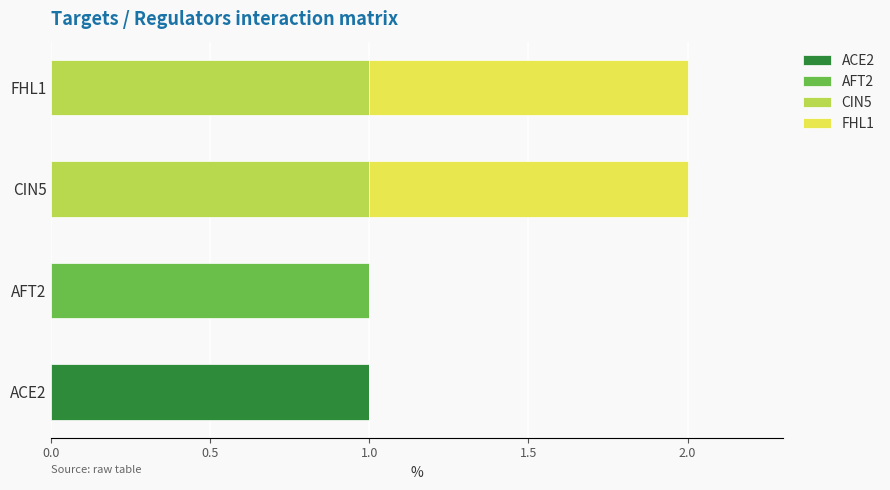

How many series are shown in this chart?

4